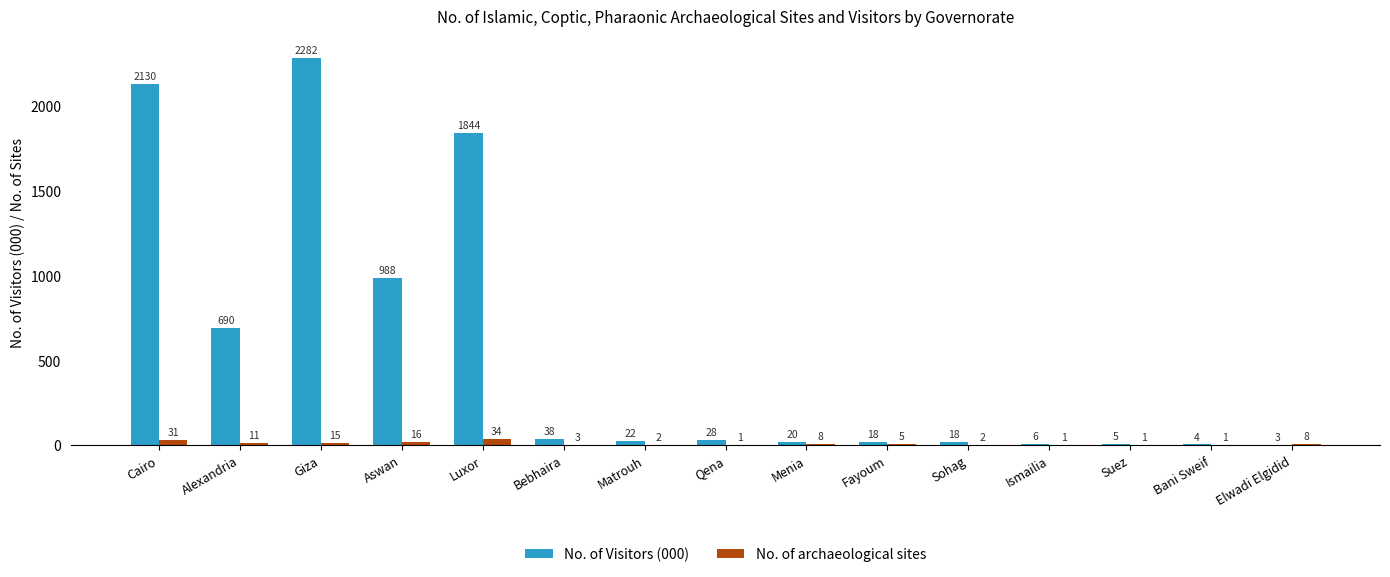

Is it true that No. of archaeological sites equals 1 at Qena?

True